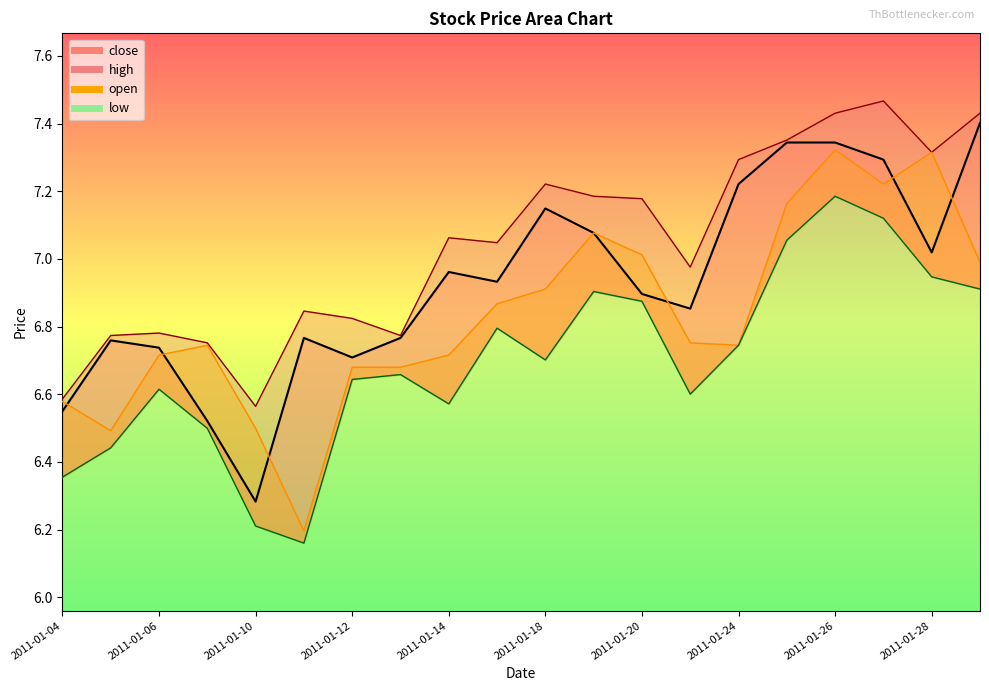

At which category does close reach its first local peak?

2011-01-05